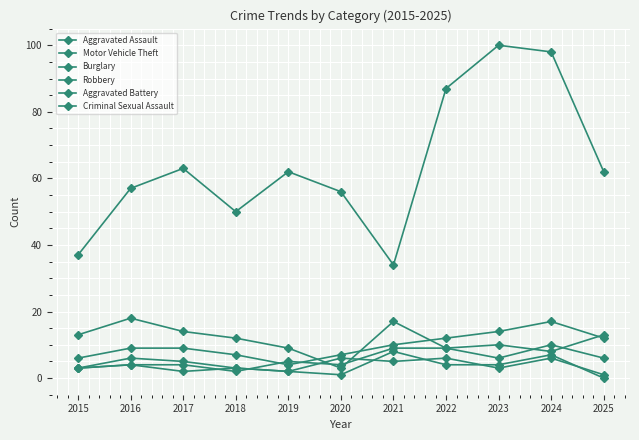

How many lines are shown in the chart?

6